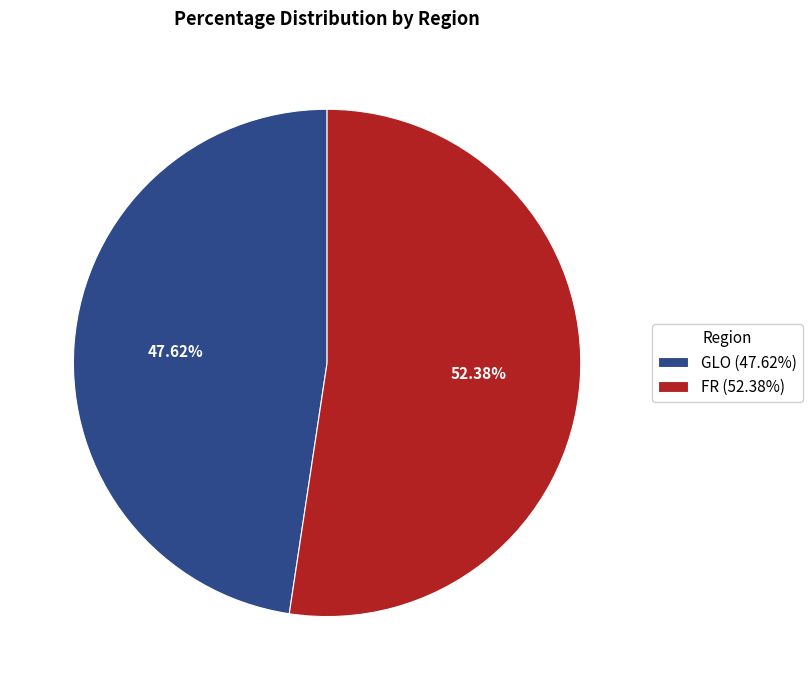

Do GLO and FR together represent more than half of the pie?

Yes